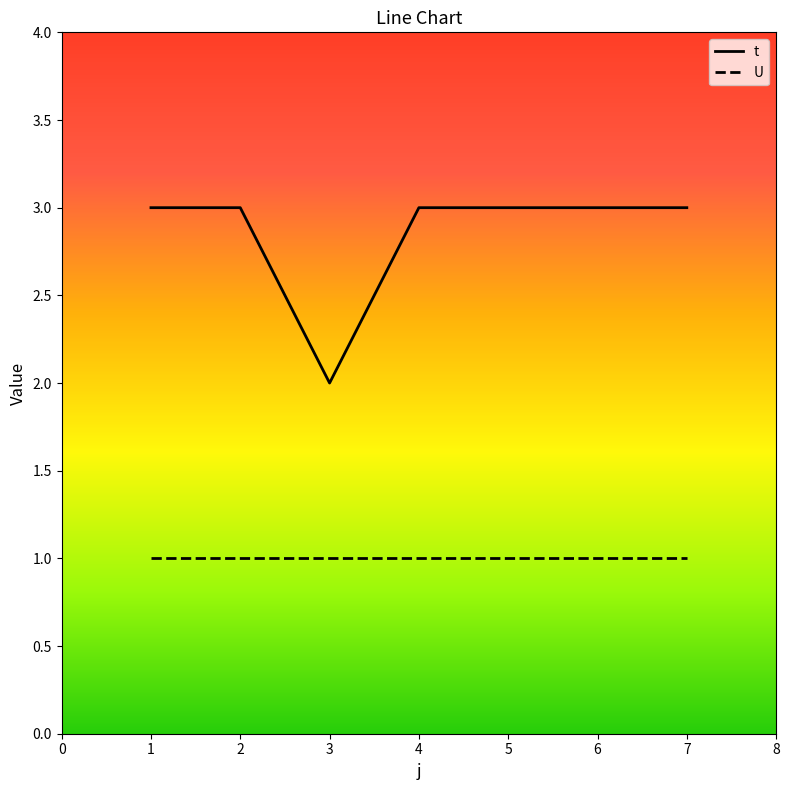

Is it true that t equals 5 at 4?

False